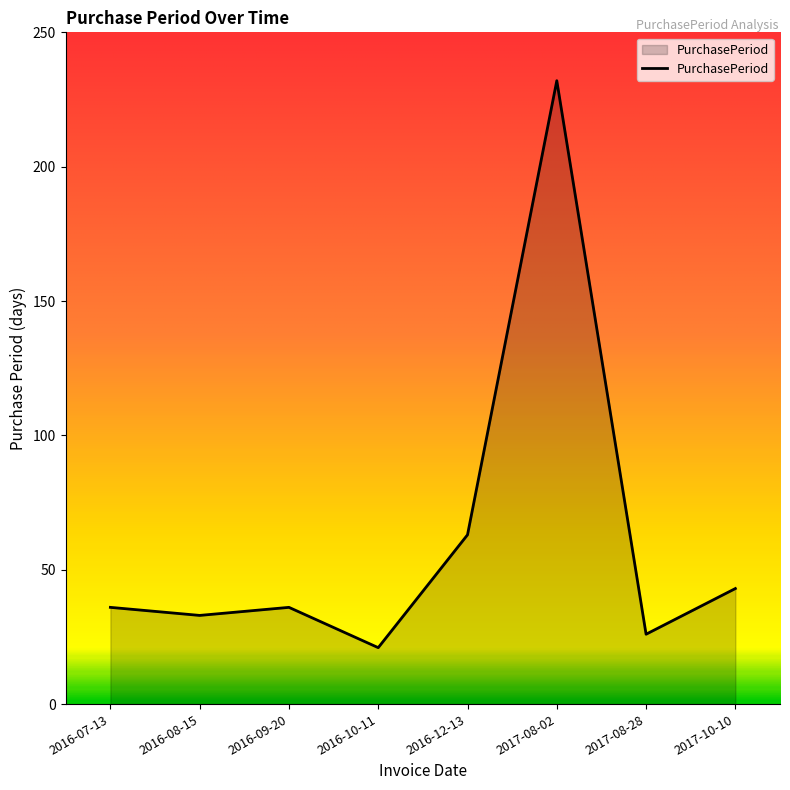

What is the smallest value displayed?

21